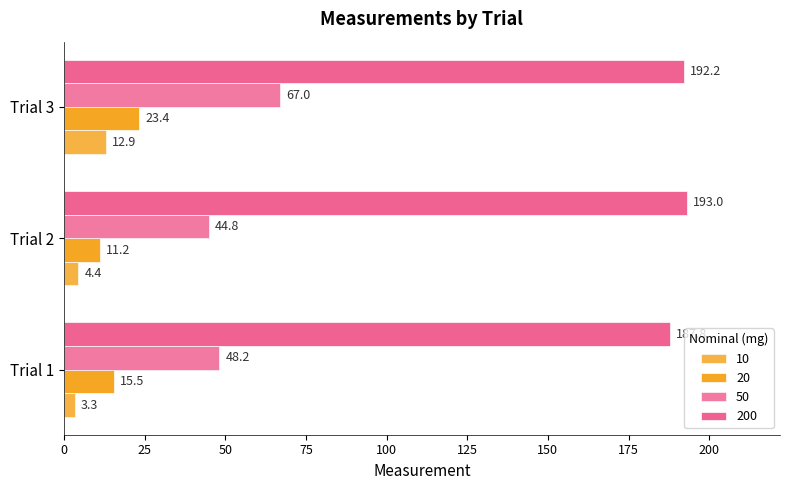

What is the difference between the second highest and minimum values in the 10 series?

1.1